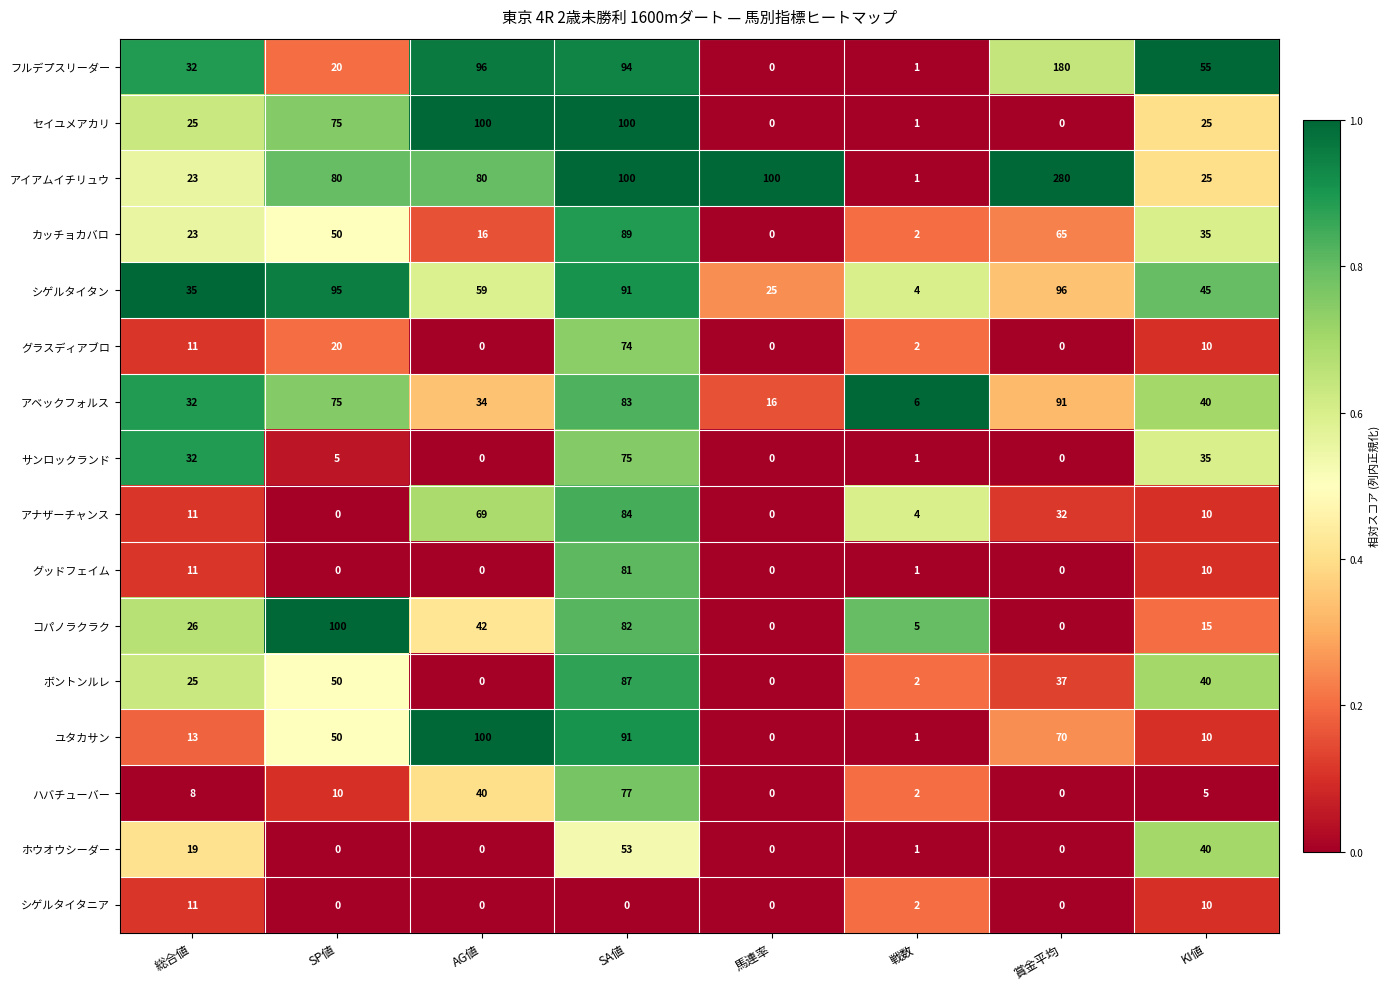

What is the total value across all series at AG値?

636